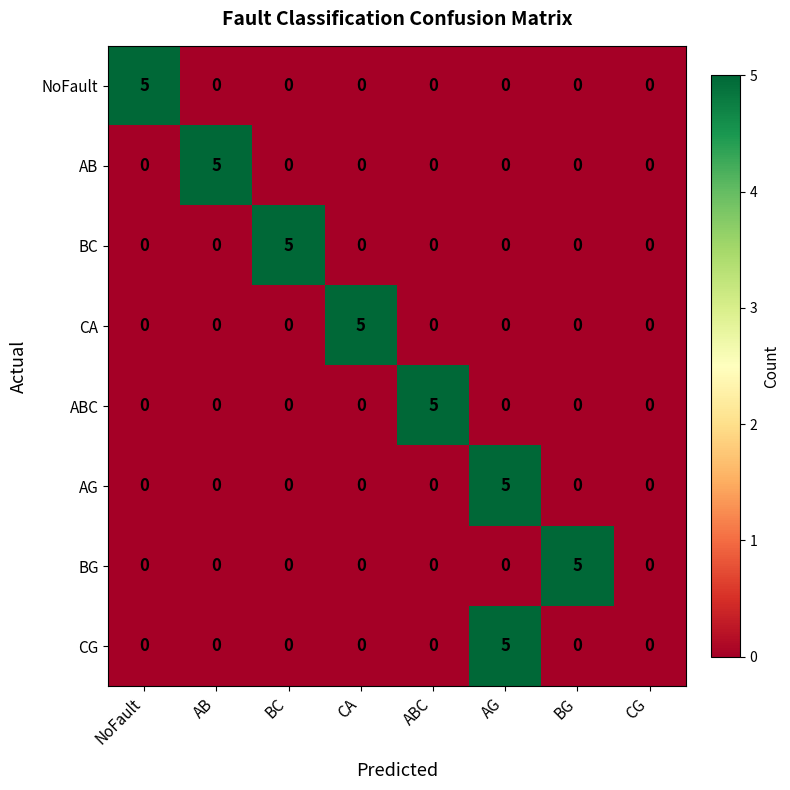

What is the total value across all series at BC?

5